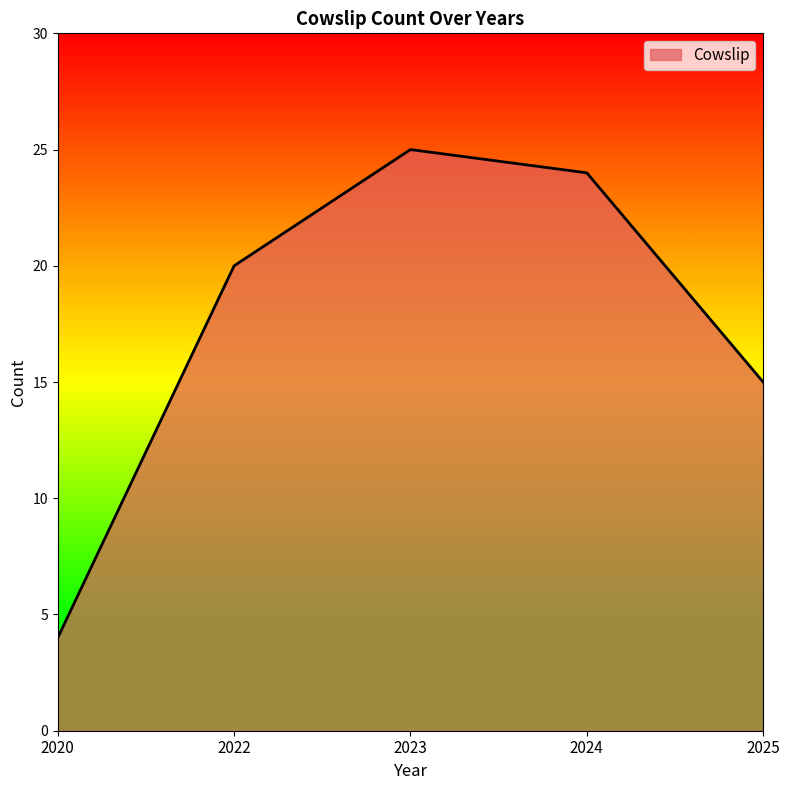

What is the maximum value shown in the chart?

25